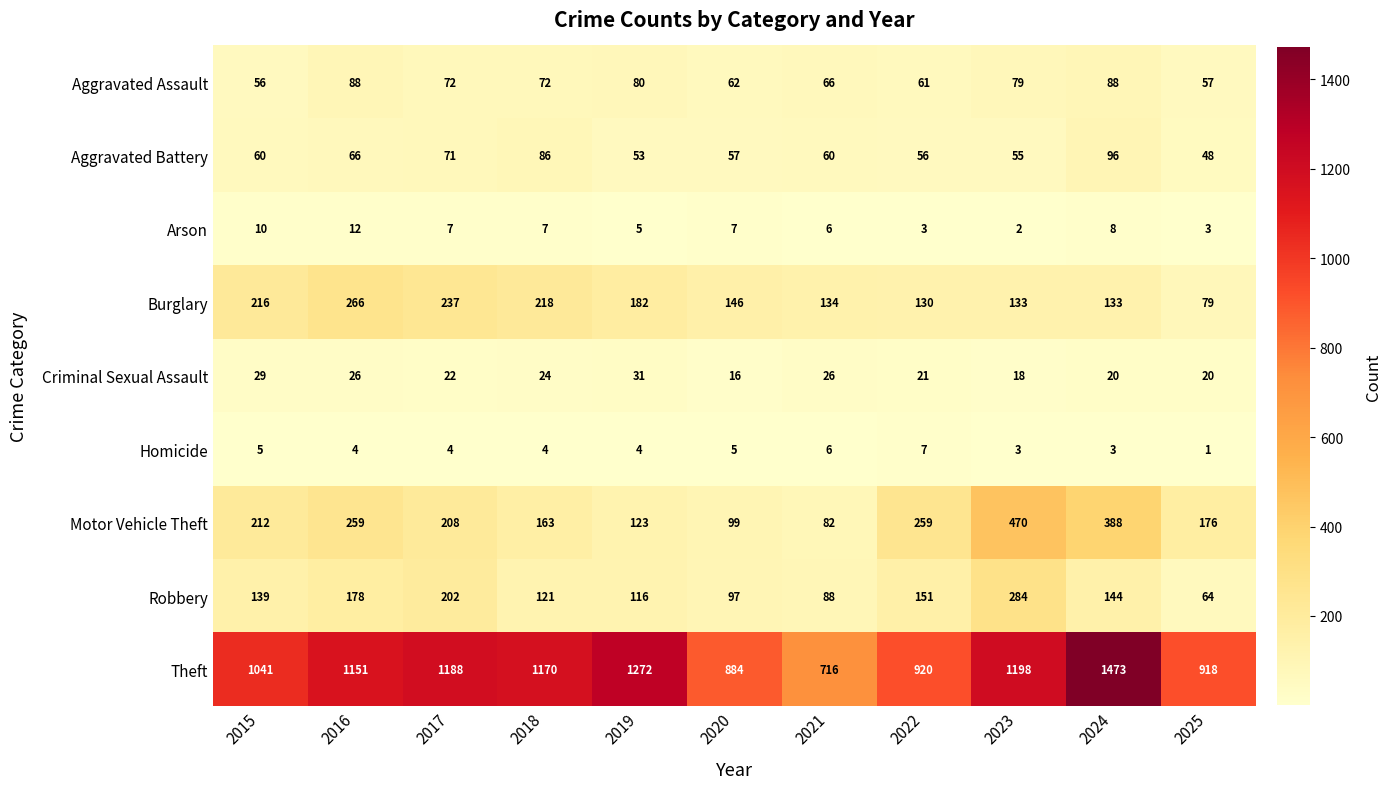

Is it true that Criminal Sexual Assault equals 16 at 2020?

True